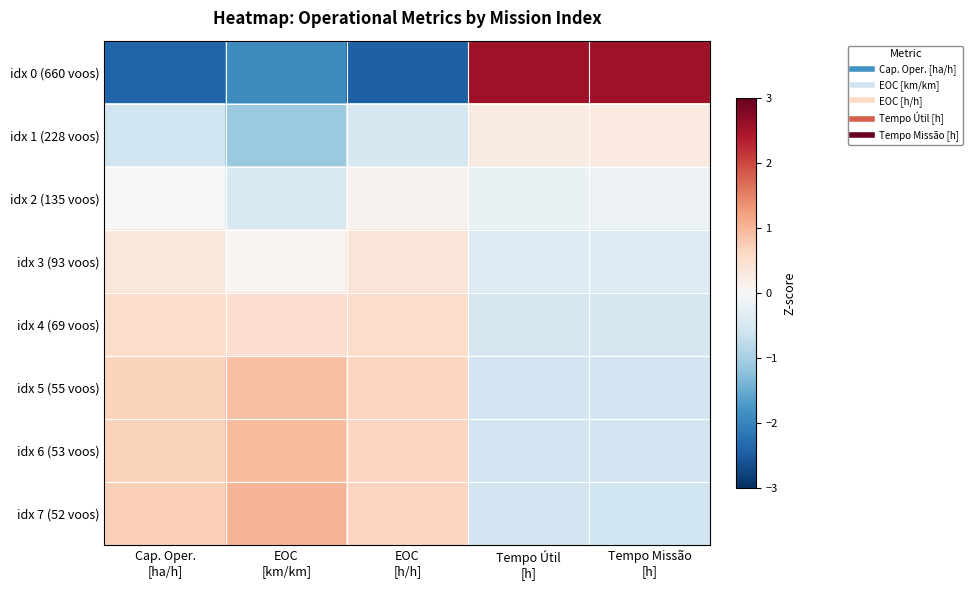

Count the number of categories in the chart.

5